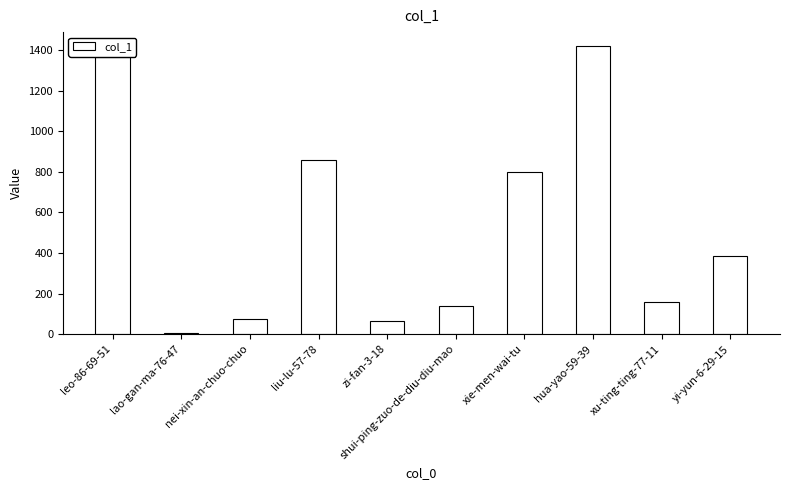

What is the label of the 1st bar from the right?

yi-yun-6-29-15